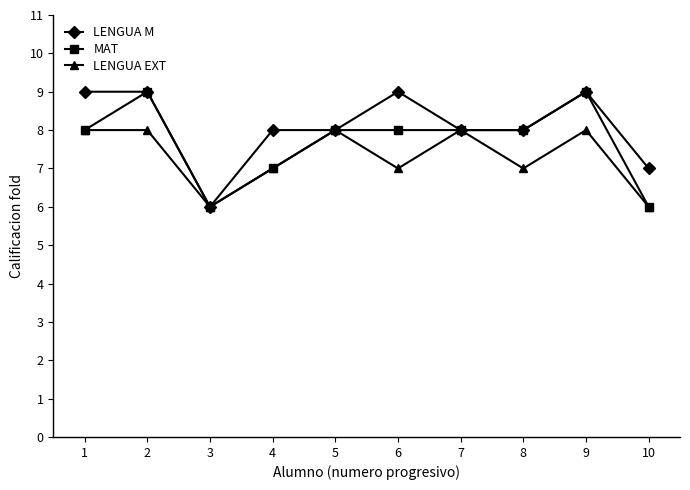

Is the value of LENGUA M at 9 greater than the value of MAT at 1?

Yes